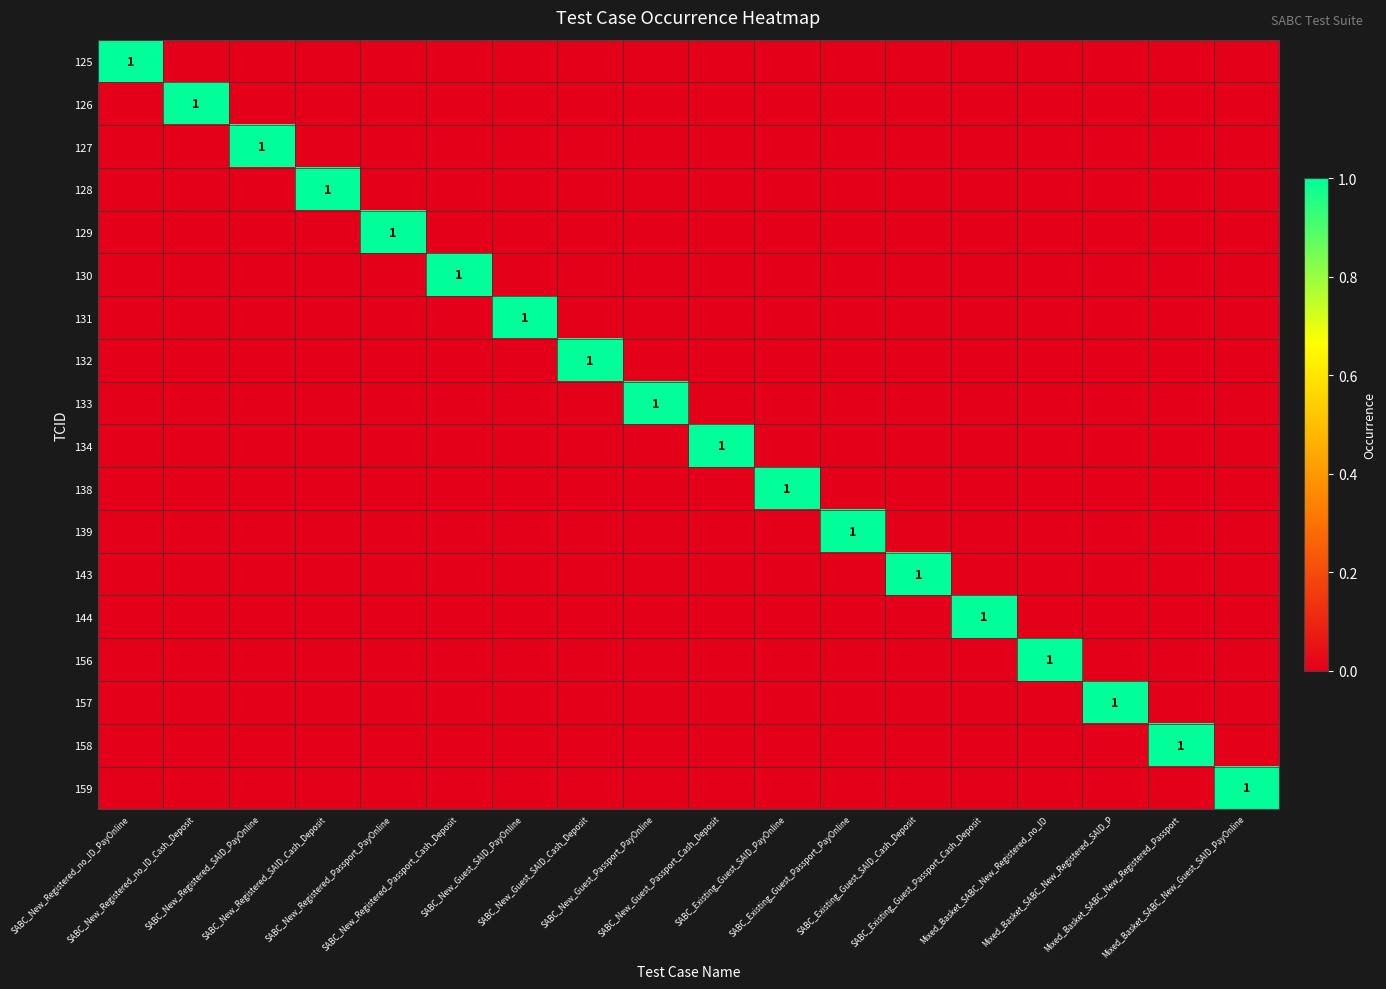

What is the total value across all series at SABC_New_Registered_no_ID_PayOnline?

1